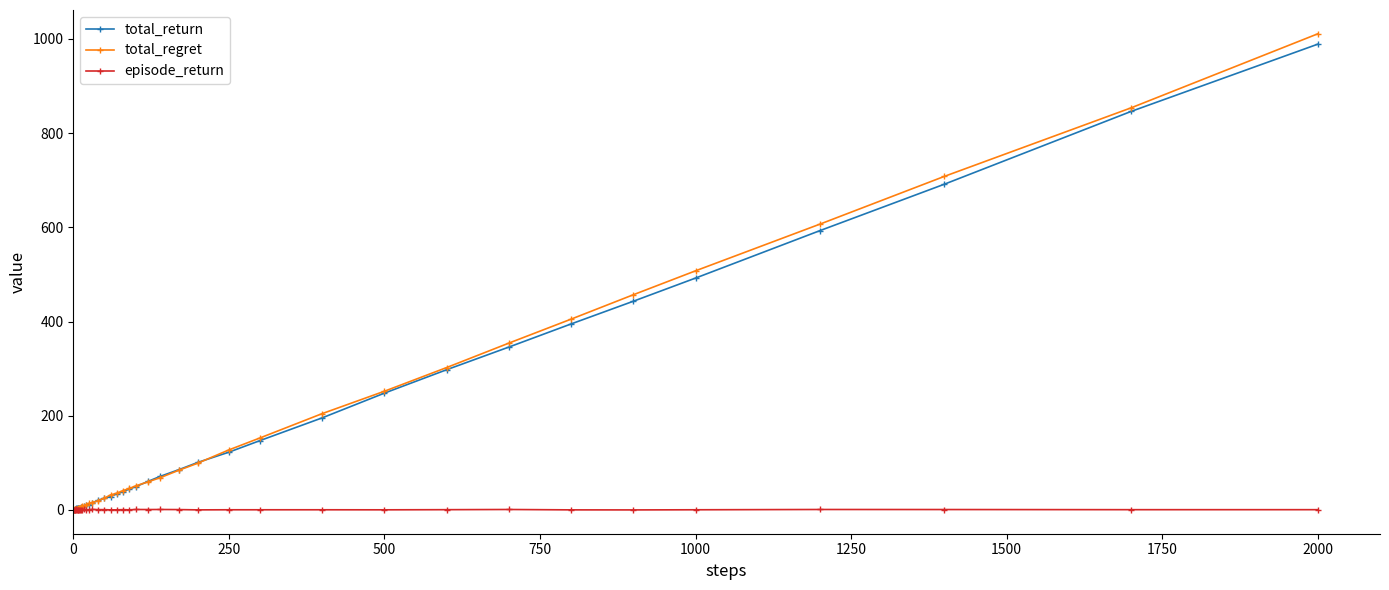

What is the maximum value shown in the chart?

1011.0